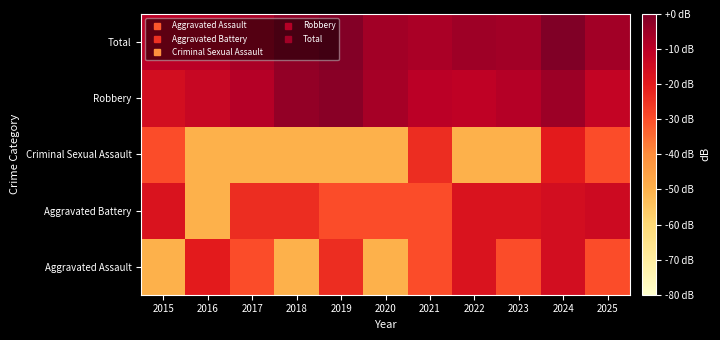

Reading left to right, what are all the values shown in this chart?

Aggravated Assault: 2015=-49.8	2016=-20.3	2017=-29.8	2018=-49.8	2019=-23.8	2020=-49.8	2021=-29.8	2022=-17.8	2023=-29.8	2024=-15.8	2025=-29.8
Aggravated Battery: 2015=-17.8	2016=-49.8	2017=-23.8	2018=-23.8	2019=-29.8	2020=-29.8	2021=-29.8	2022=-17.8	2023=-17.8	2024=-15.8	2025=-14.3
Criminal Sexual Assault: 2015=-29.8	2016=-49.8	2017=-49.8	2018=-49.8	2019=-49.8	2020=-49.8	2021=-23.8	2022=-49.8	2023=-49.8	2024=-20.3	2025=-29.8
Robbery: 2015=-15.8	2016=-12.9	2017=-9.0	2018=-3.4	2019=-1.9	2020=-6.3	2021=-9.8	2022=-10.7	2023=-9.0	2024=-4.7	2025=-11.8
Total: 2015=-9.8	2016=-9.8	2017=-6.9	2018=-2.6	2019=-0.9	2020=-5.7	2021=-6.9	2022=-5.2	2023=-5.7	2024=0.0	2025=-5.7